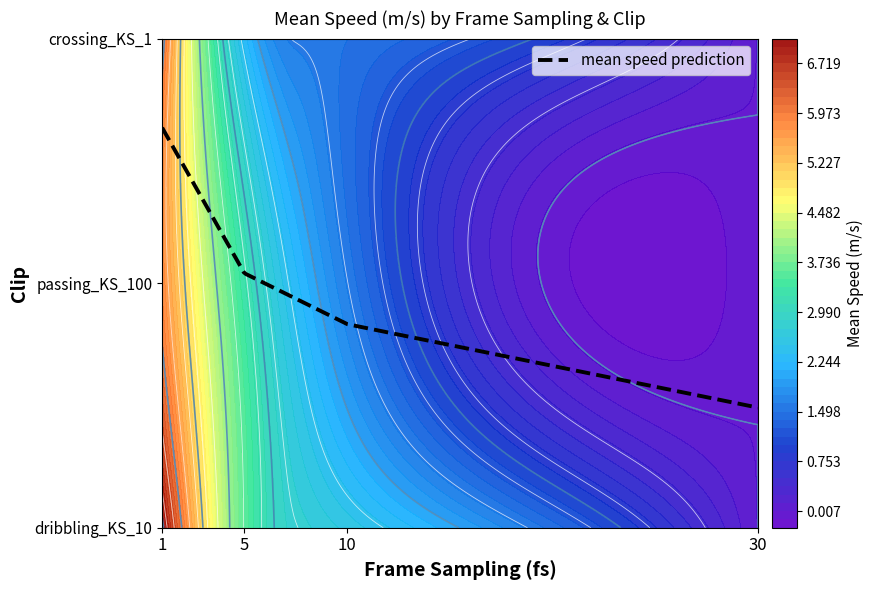

How many data points in passing_KS_100 are less than 3?

2